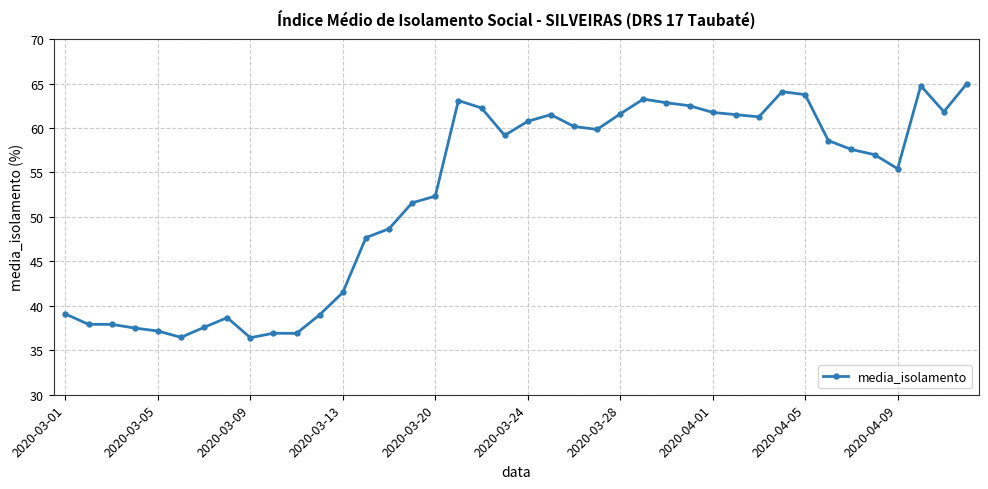

What is the value of the 25th point from the left?

61.6